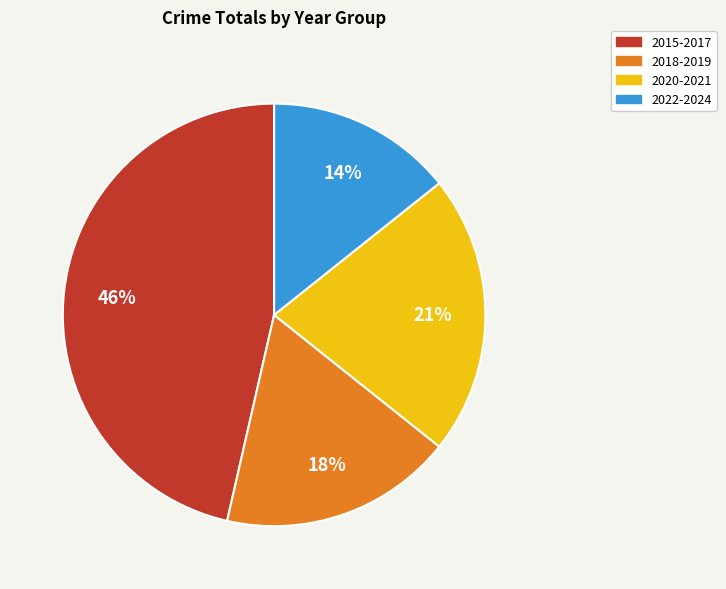

Is the sum of 2015-2017 and 2020-2021 greater than half?

Yes